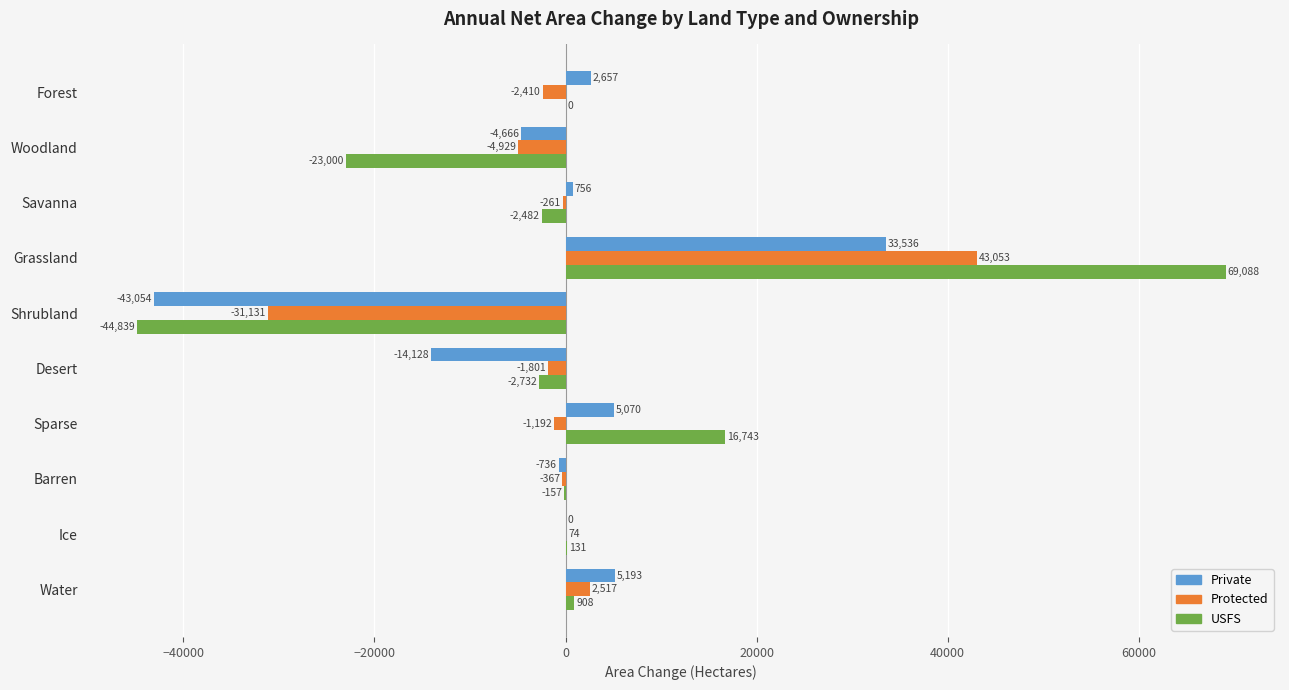

What is the maximum value shown in the chart?

69088.1